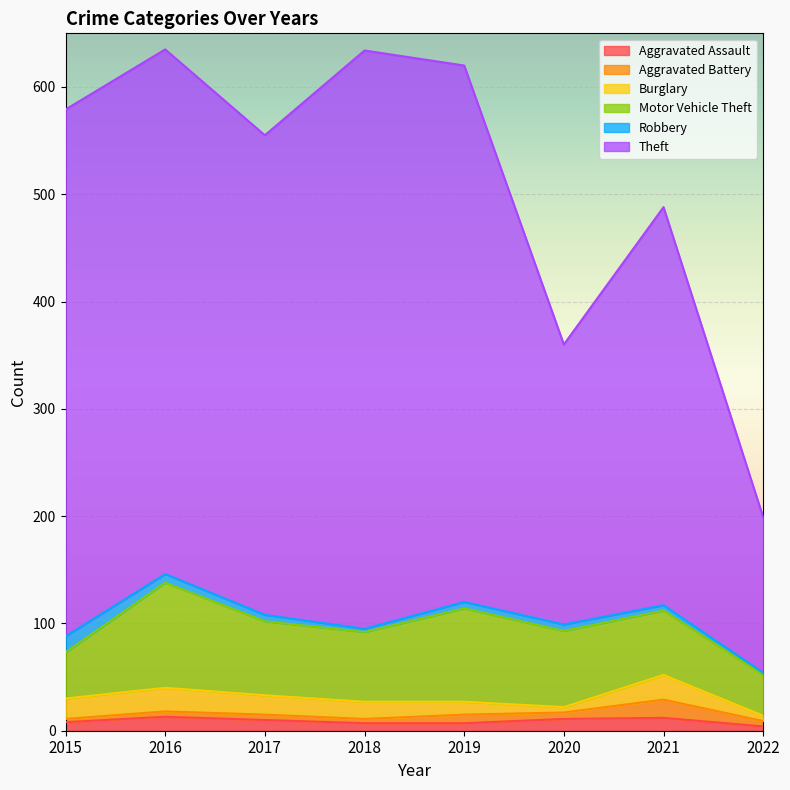

What are all the series names shown in the legend?

Aggravated Assault, Aggravated Battery, Burglary, Motor Vehicle Theft, Robbery, Theft